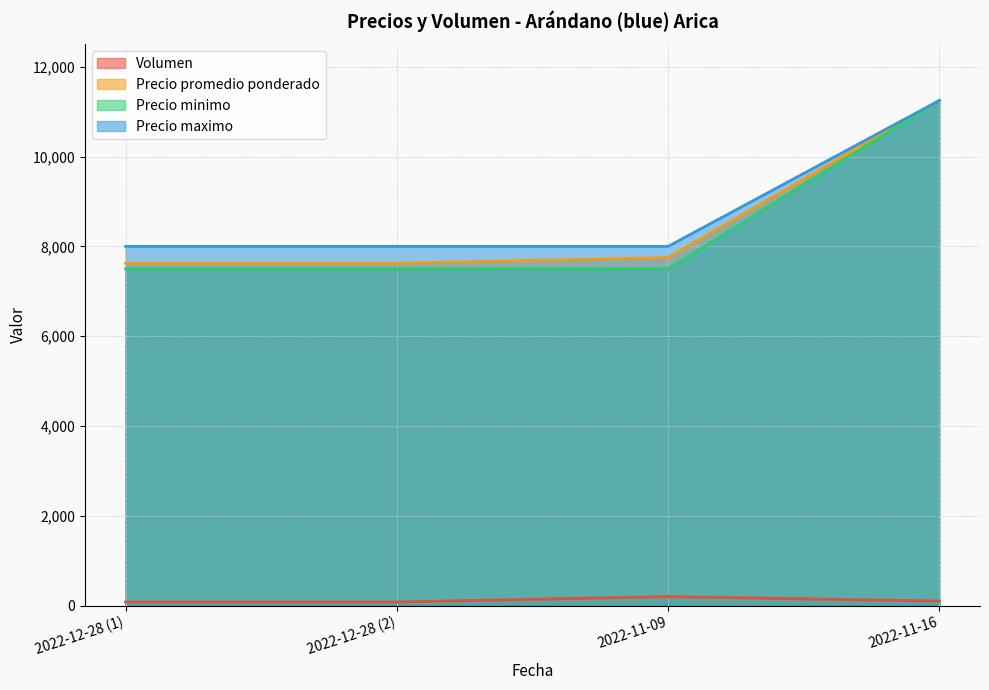

The value of Precio maximo at 2022-11-16 is 11250. True or false?

True